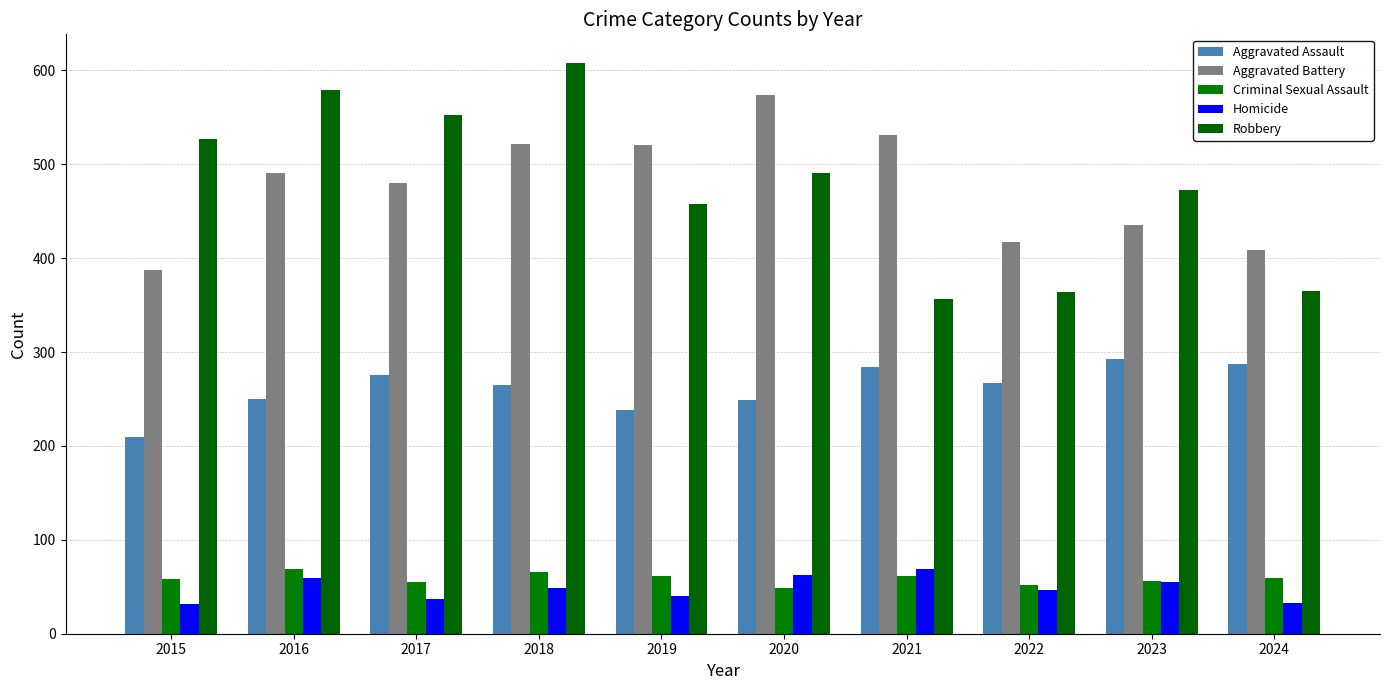

What is the difference between the Homicide values at 2018 and 2024?

16